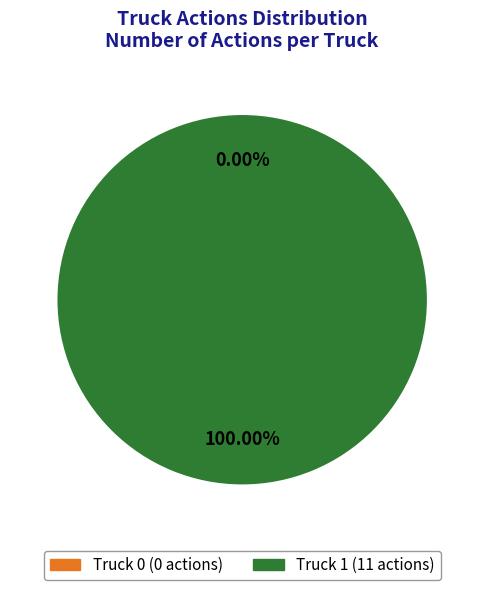

Which category accounts for the majority?

Truck 1